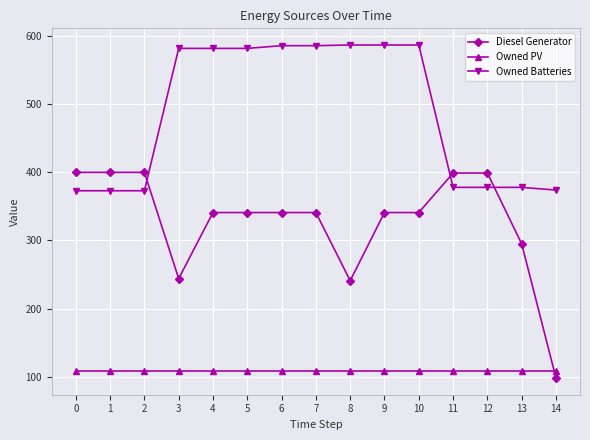

Is it true that Diesel Generator equals 93 at 5?

False